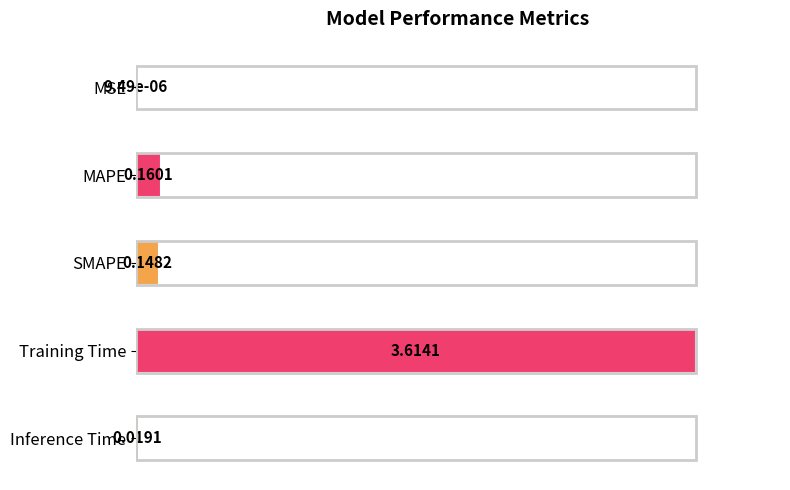

Are the bars horizontal?

Yes